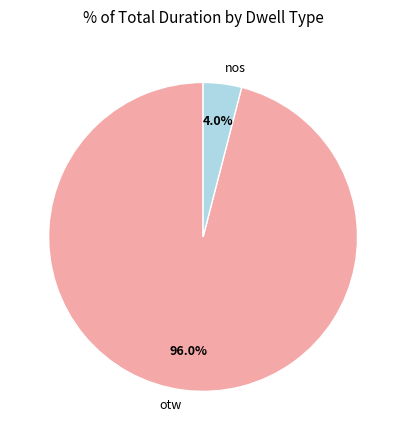

Which category has the smallest portion of the pie?

nos